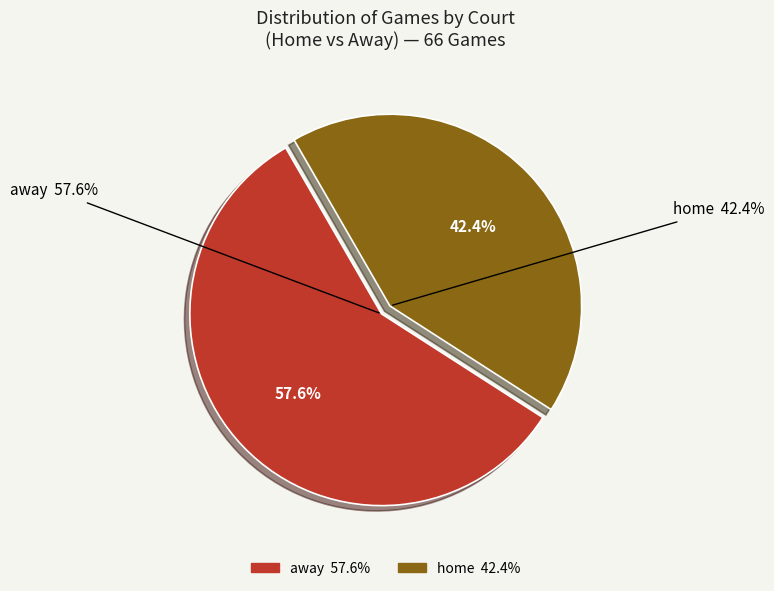

The away slice represents 46% of the pie. True or false?

False